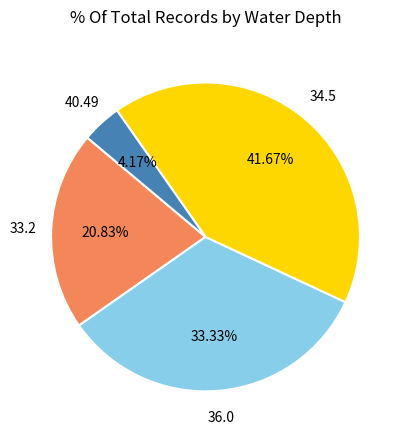

Does any single category account for the majority?

No